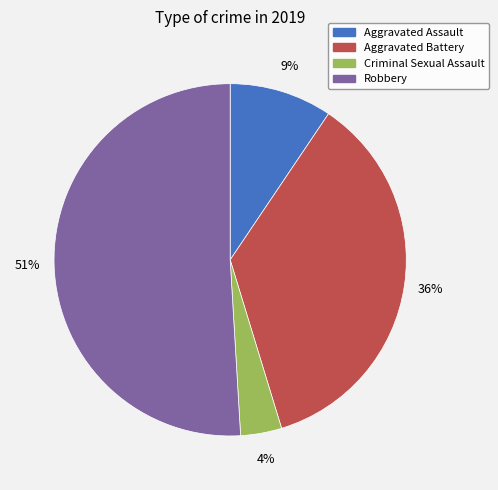

Does any single category account for the majority?

Yes